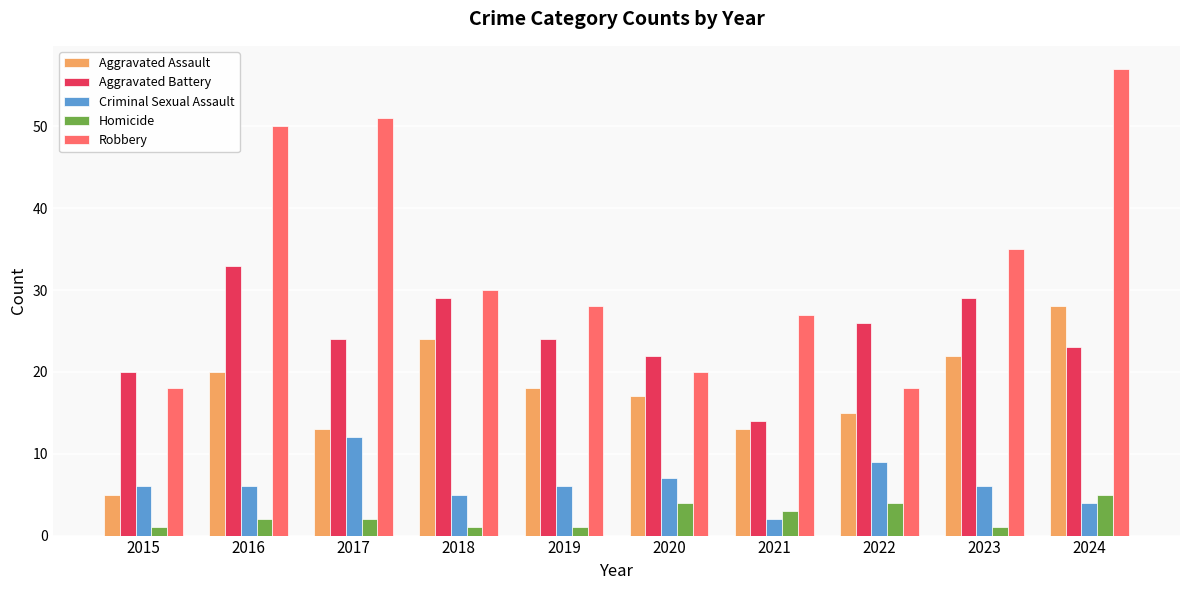

Where does the Robbery series first go above 30?

2016